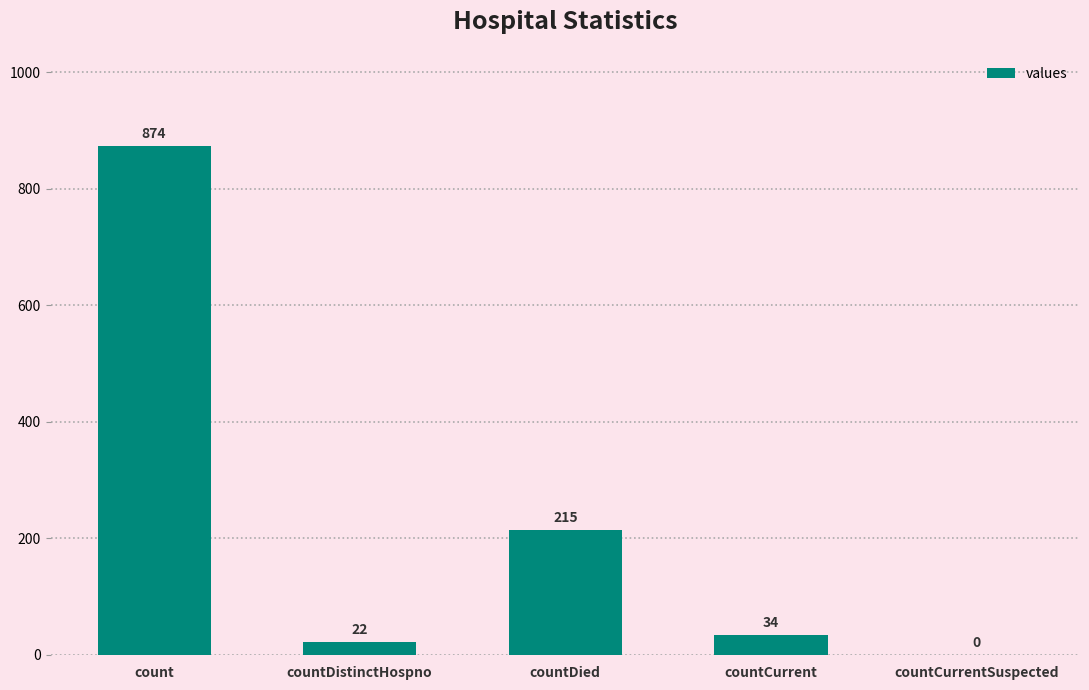

What is the sum of all values?

1145